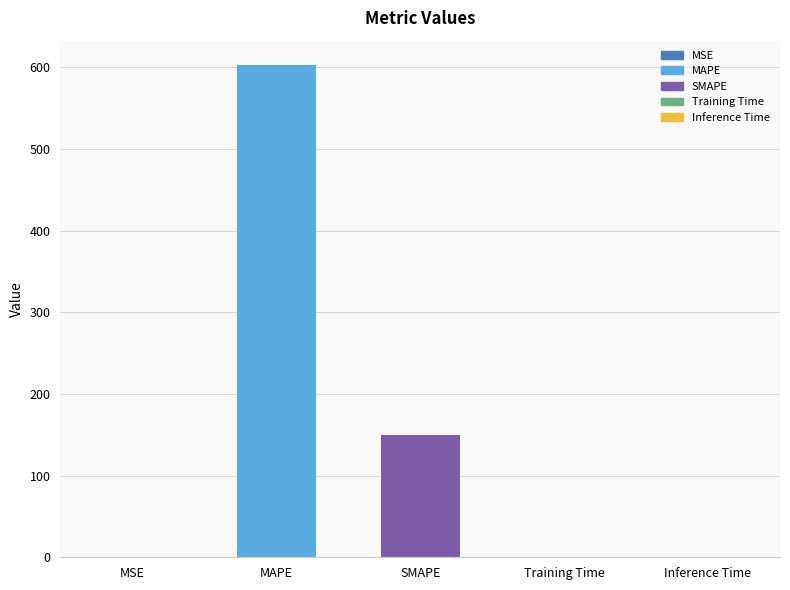

Between Training Time and SMAPE, which is larger?

SMAPE